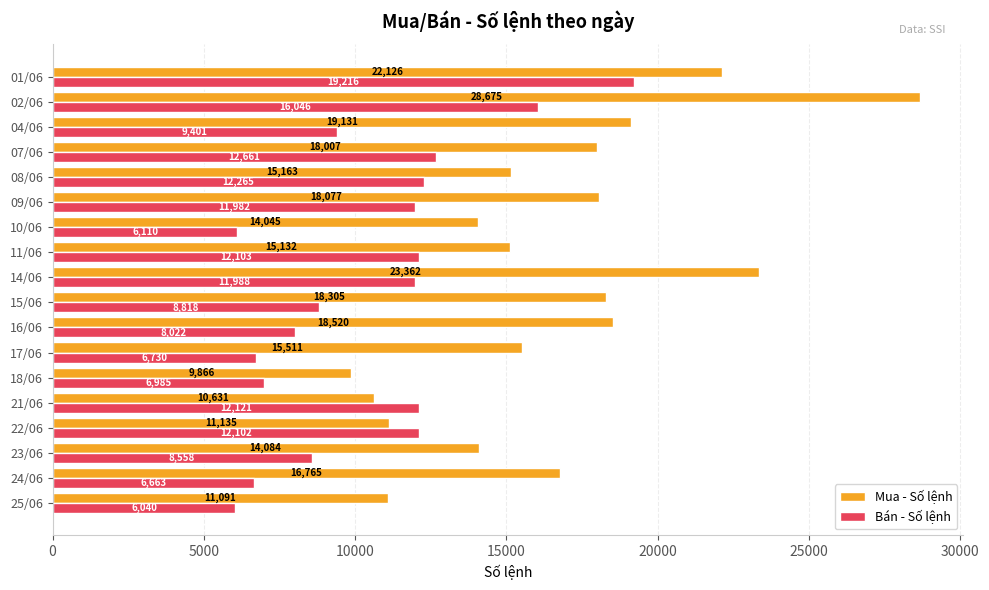

Where is Bán - Số lệnh nearest to the value 12628?

07/06